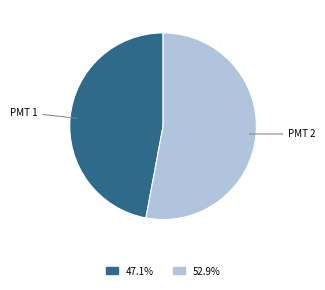

Does any single category account for the majority?

Yes